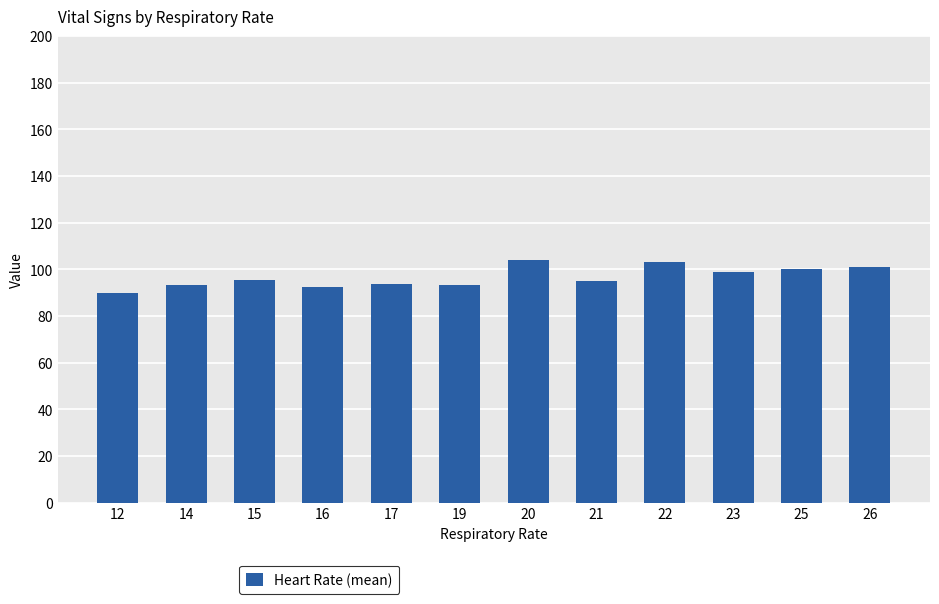

Approximately how many times larger is the value at 16 compared to 20?

0.9